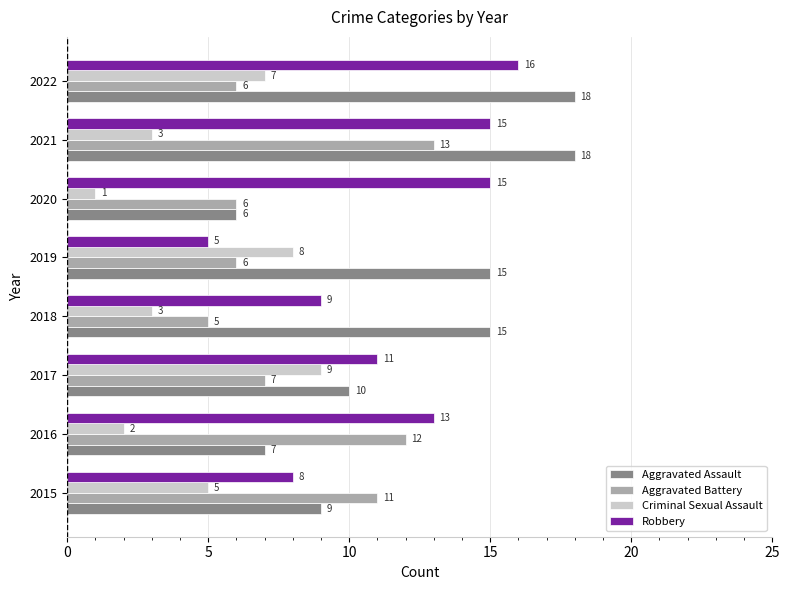

Rank the series by their maximum value, from lowest to highest.

Criminal Sexual Assault, Aggravated Battery, Robbery, Aggravated Assault